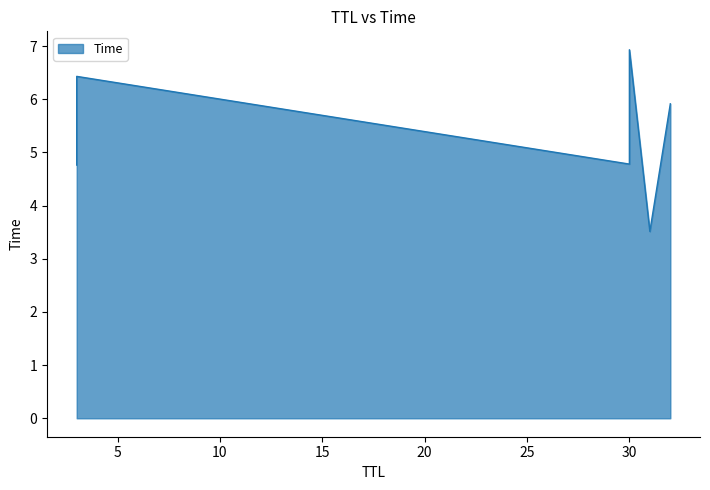

List the labels in order of value, largest first.

30, 3, 32, 30, 3, 31